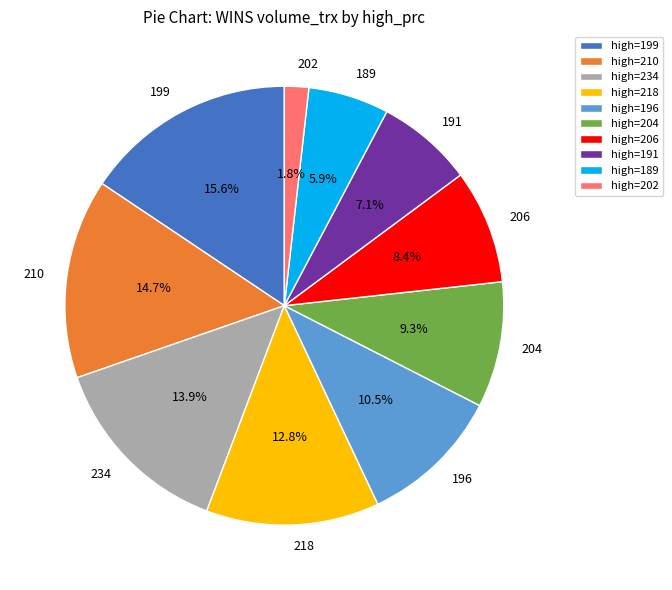

To the nearest percent, what percentage of the pie is 189?

6%